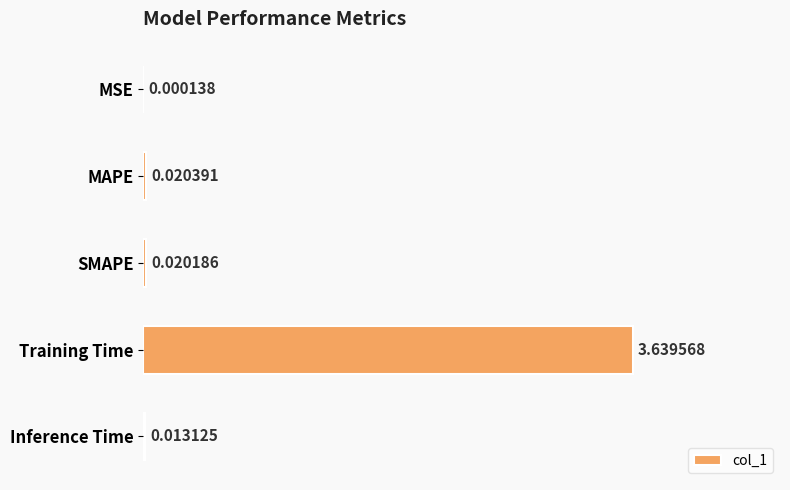

What is the sum of the values at Inference Time and Training Time?

3.7